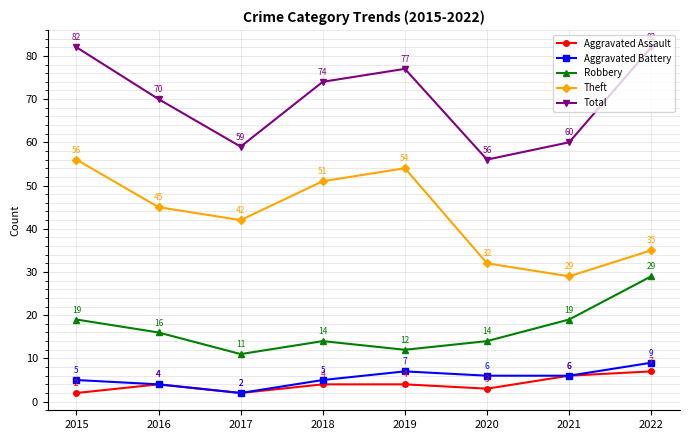

At which label does Theft first exceed 45?

2015